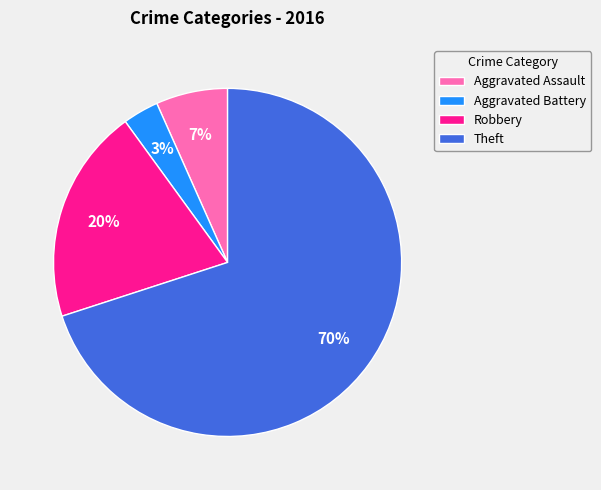

The Robbery slice represents 20% of the pie. True or false?

True